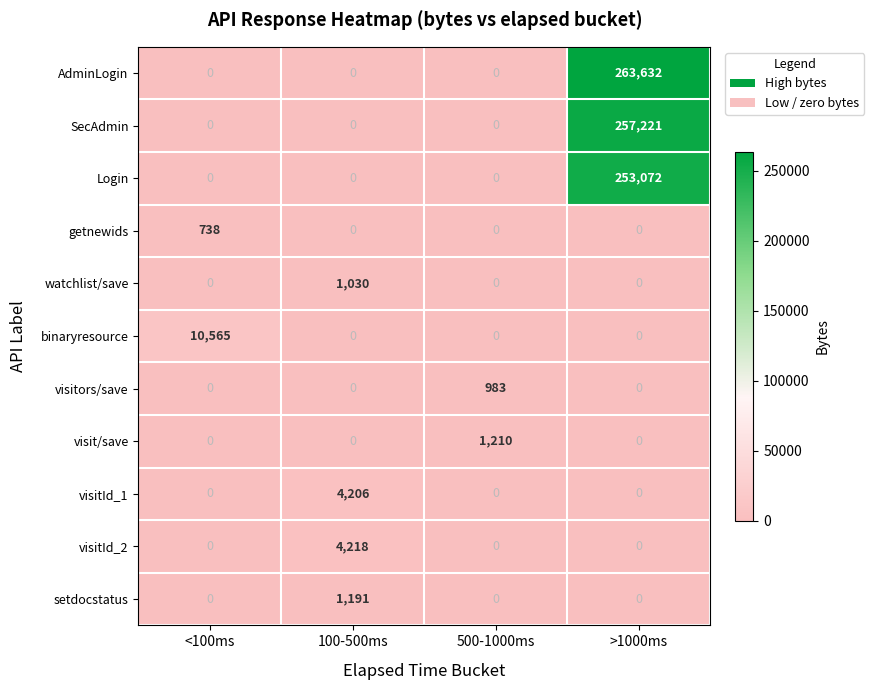

How many AdminLogin values are between 0 and 263632?

4